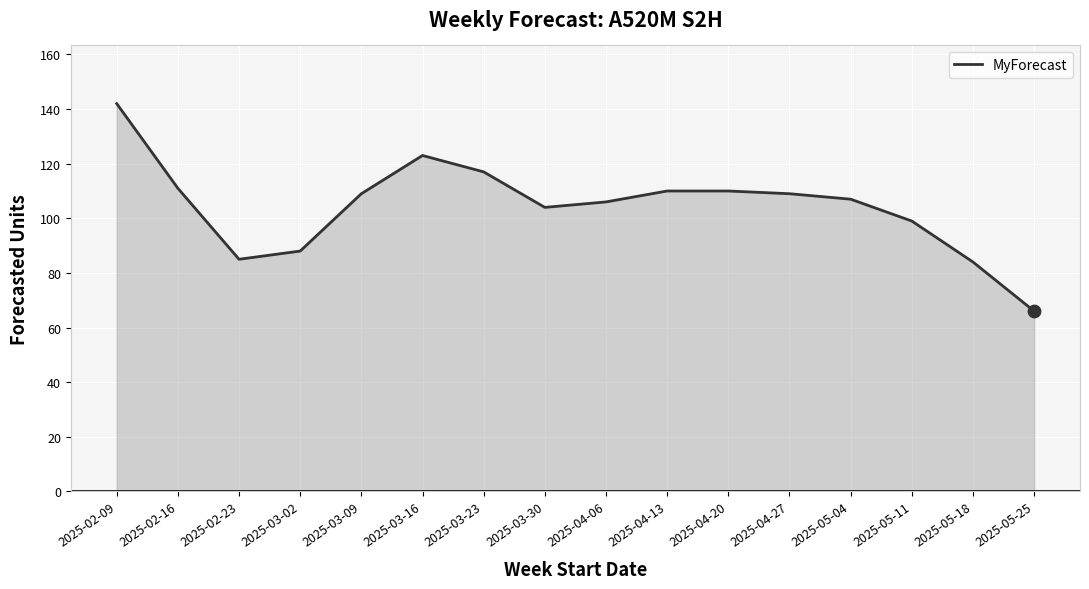

Approximately how many times larger is the value at 2025-05-04 compared to 2025-05-11?

1.1